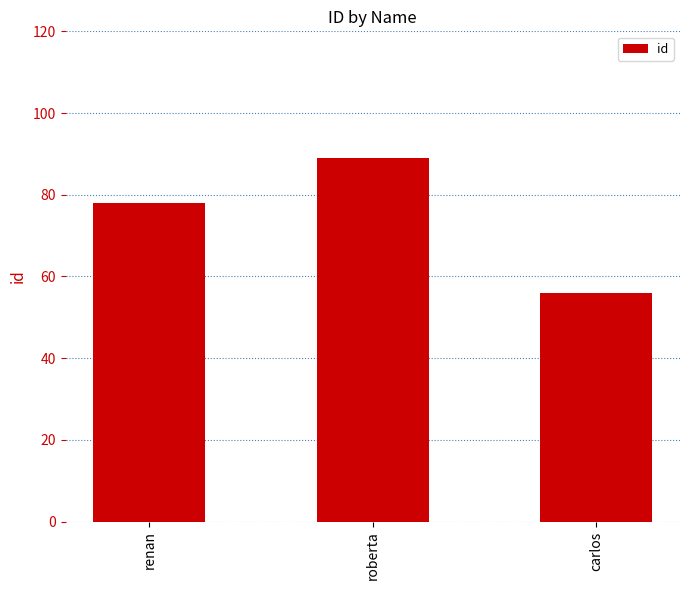

What is the label of the 2nd bar from the right?

roberta